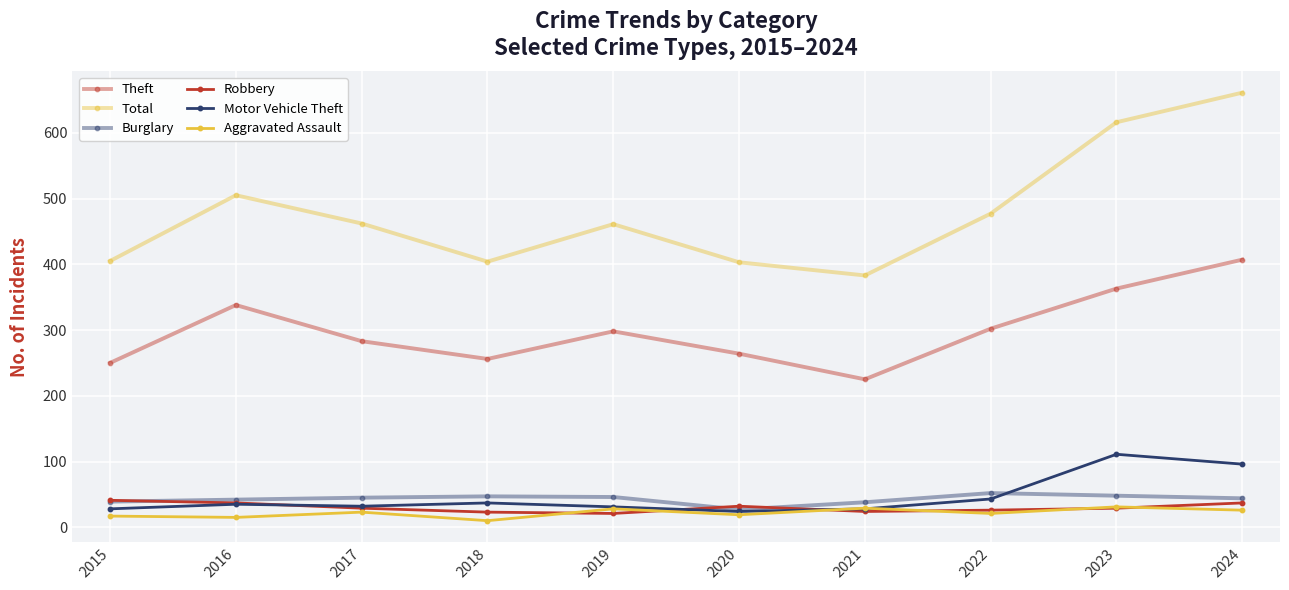

What is the sum of the Motor Vehicle Theft values at 2021 and 2024?

124